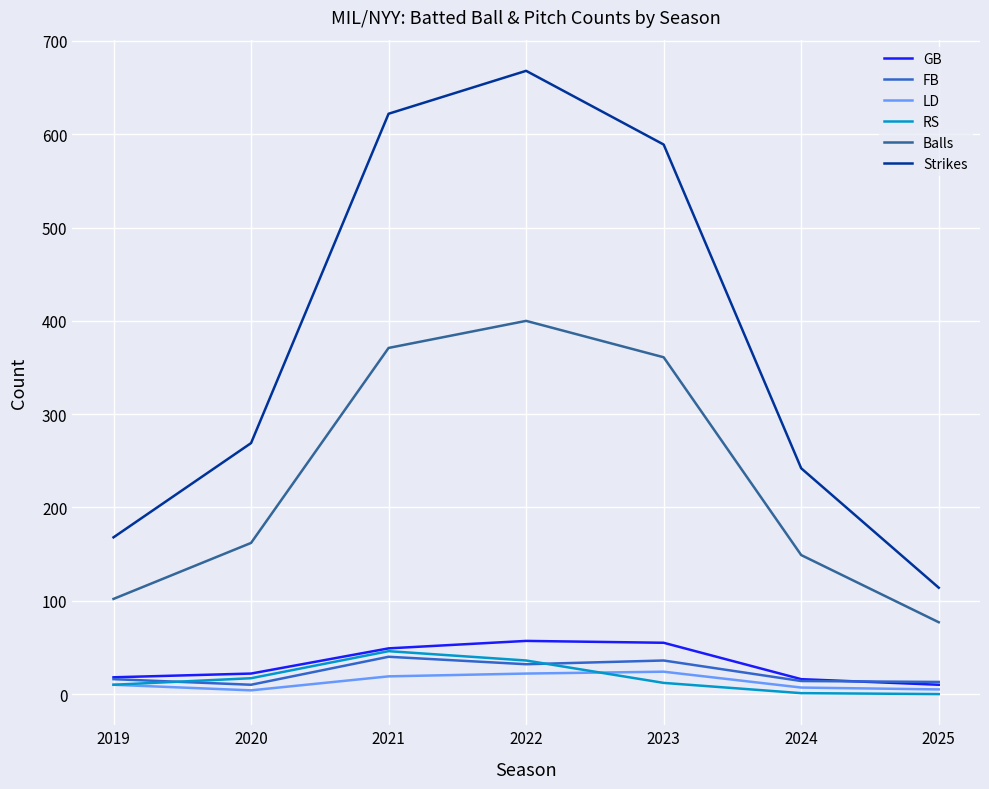

What are all the series names shown in the legend?

GB, FB, LD, RS, Balls, Strikes